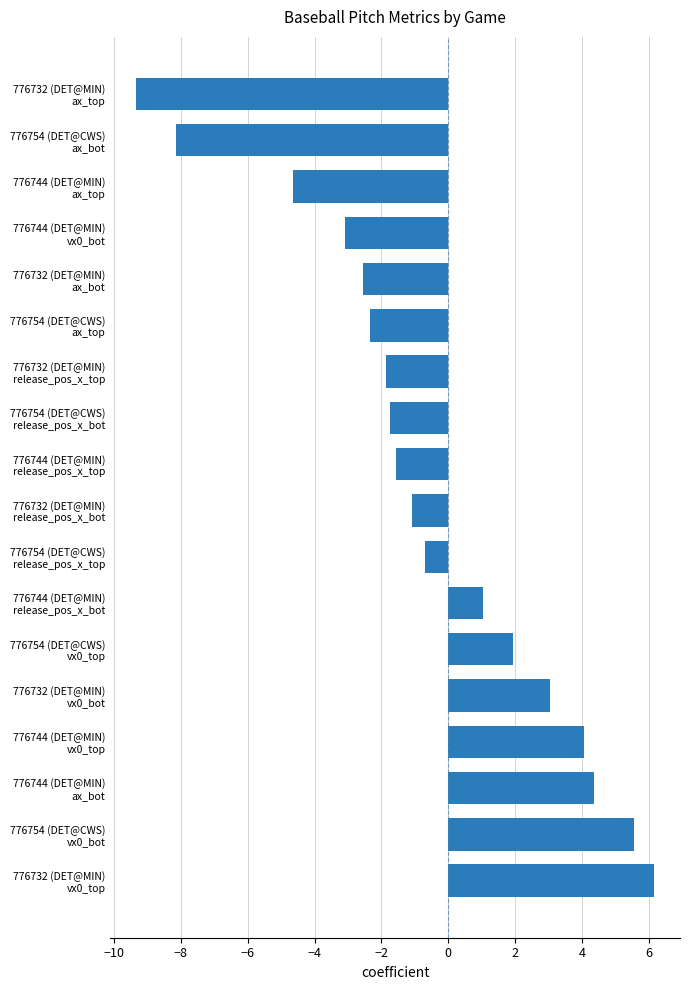

How many values are below zero?

11